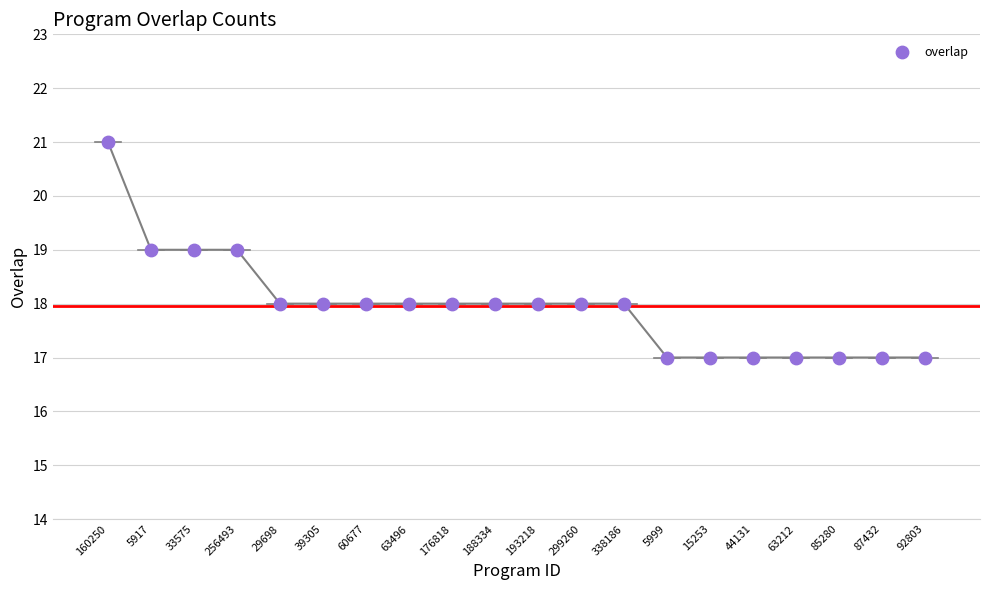

What is the range of Y values (max minus min)?

4